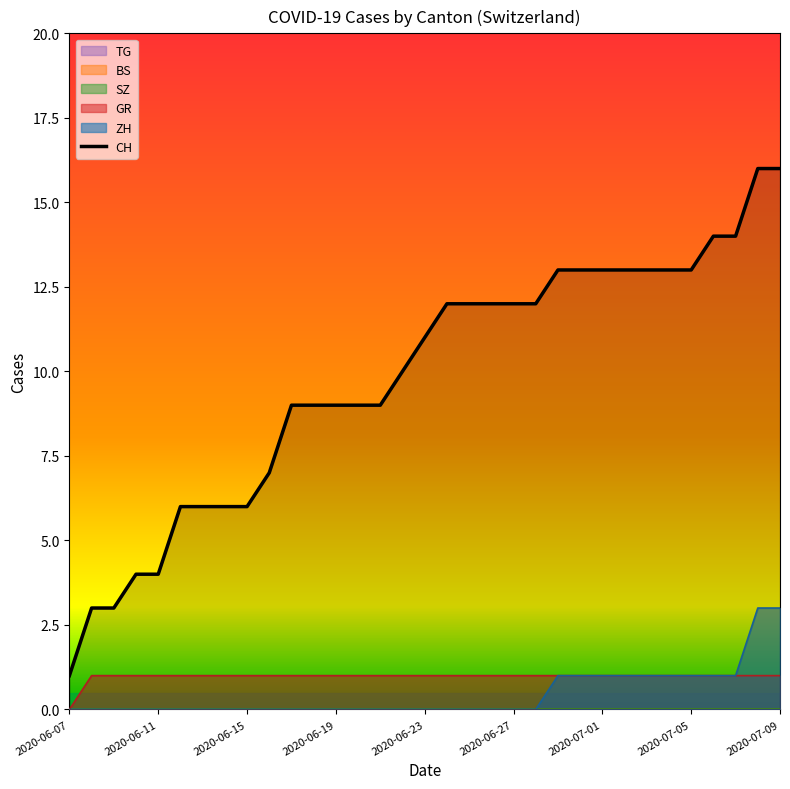

The value of ZH at 2020-06-11 is 0. True or false?

True